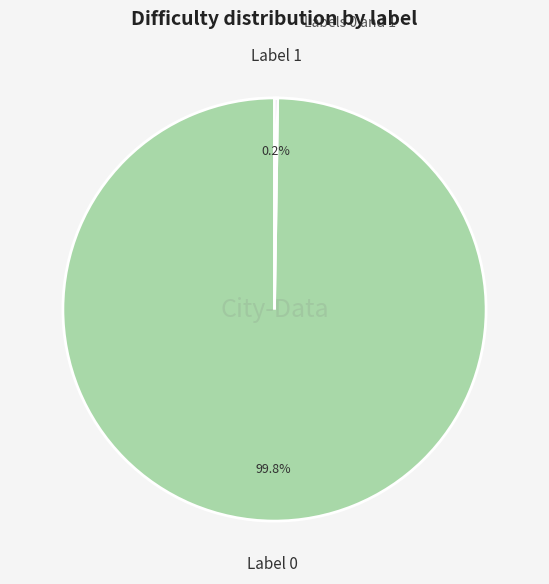

Is there a majority slice in this chart?

Yes